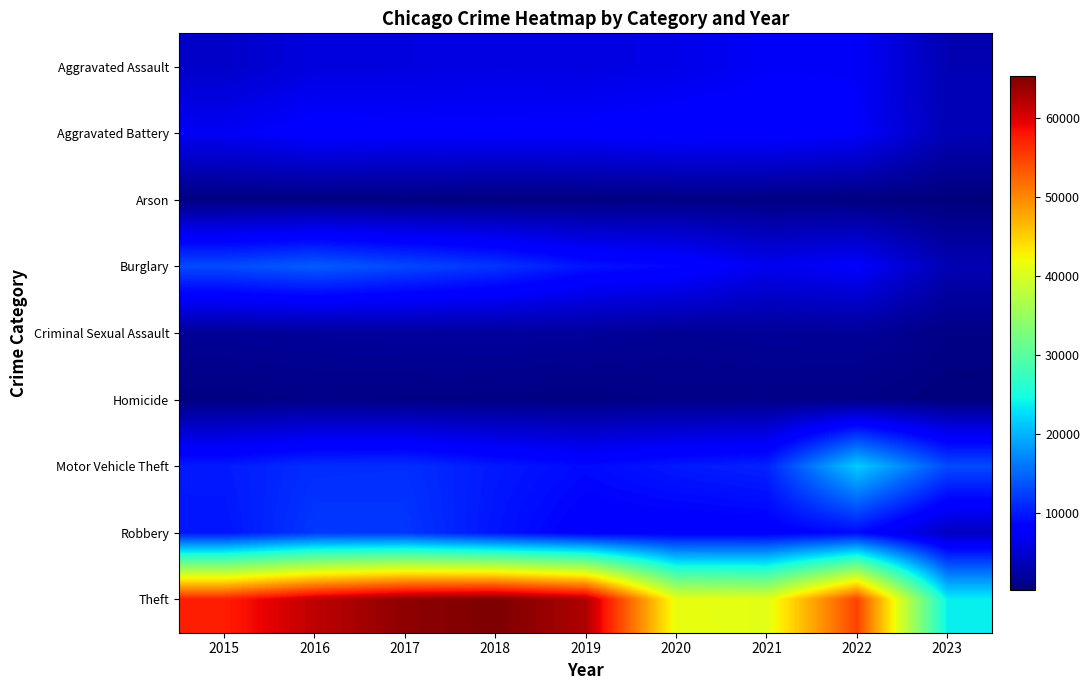

Reading left to right, transcribe all the data shown in this chart.

Aggravated Assault: 2015=4480	2016=5712	2017=5793	2018=6001	2019=5841	2020=6263	2021=7243	2022=7277	2023=3260
Aggravated Battery: 2015=7018	2016=8085	2017=7845	2018=7734	2019=7857	2020=8319	2021=8346	2022=7487	2023=3397
Arson: 2015=448	2016=515	2017=444	2018=373	2019=376	2020=588	2021=529	2022=422	2023=223
Burglary: 2015=13184	2016=14289	2017=13001	2018=11746	2019=9639	2020=8757	2021=6658	2022=7591	2023=3273
Criminal Sexual Assault: 2015=1677	2016=1824	2017=1952	2018=1991	2019=1886	2020=1463	2021=1696	2022=1763	2023=752
Homicide: 2015=496	2016=786	2017=672	2018=589	2019=498	2020=787	2021=804	2022=717	2023=263
Motor Vehicle Theft: 2015=10068	2016=11286	2017=11380	2018=9985	2019=8977	2020=9959	2021=10599	2022=21446	2023=13178
Robbery: 2015=9638	2016=11960	2017=11880	2018=9680	2019=7994	2020=7855	2021=7917	2022=8964	2023=4009
Theft: 2015=57350	2016=61620	2017=64382	2018=65286	2019=62491	2020=41320	2021=40792	2022=54791	2023=23720